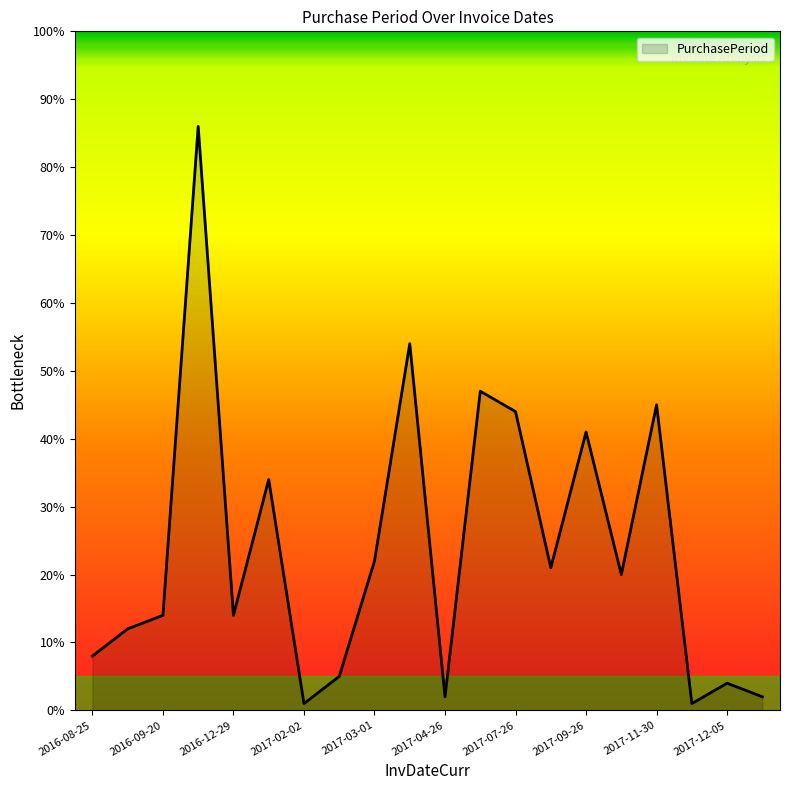

What is the smallest value displayed?

1